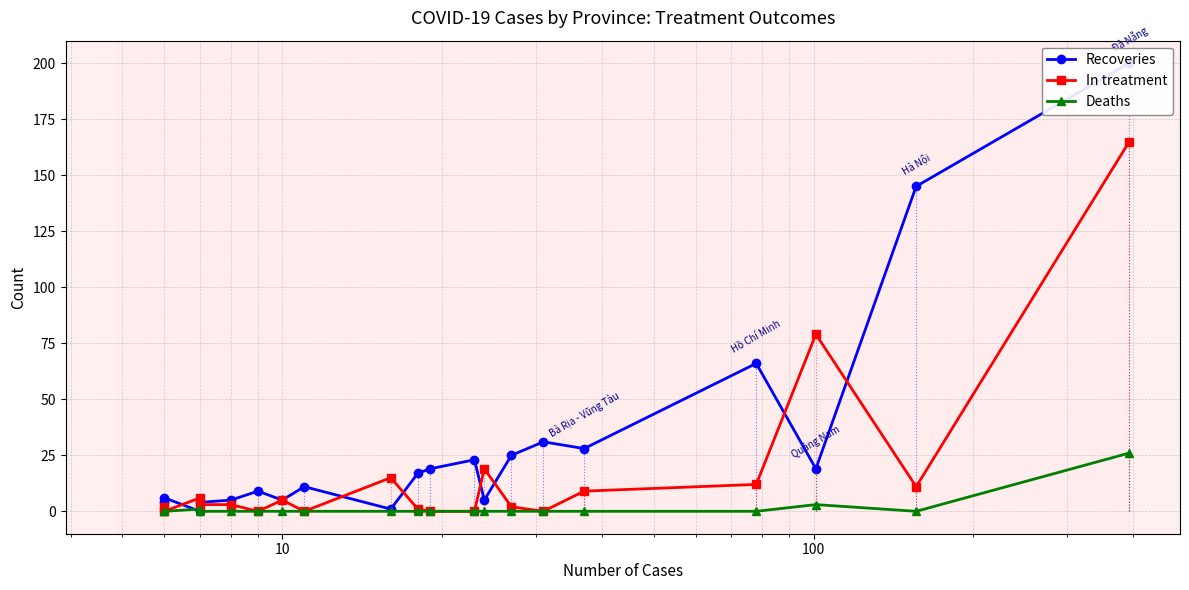

True or false: In treatment has a value of 73 at 18.

False